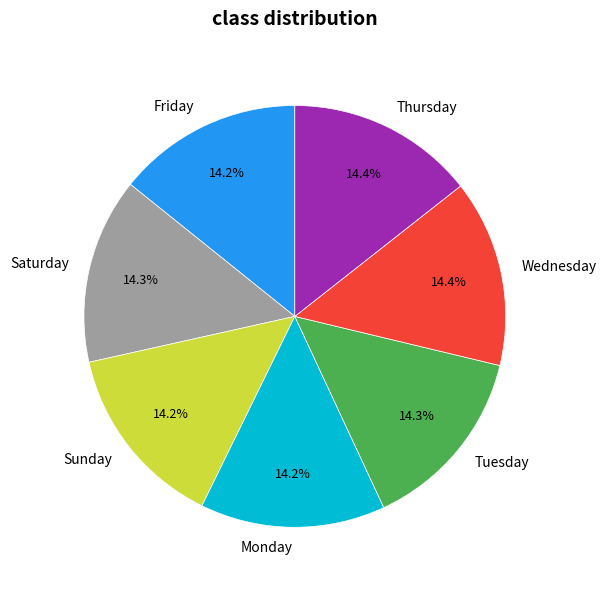

How many slices are in this pie chart?

7